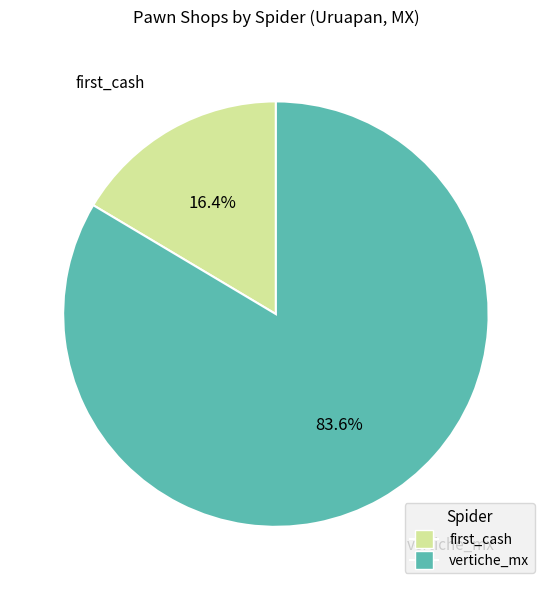

Is it true that first_cash is 27% of the pie?

False